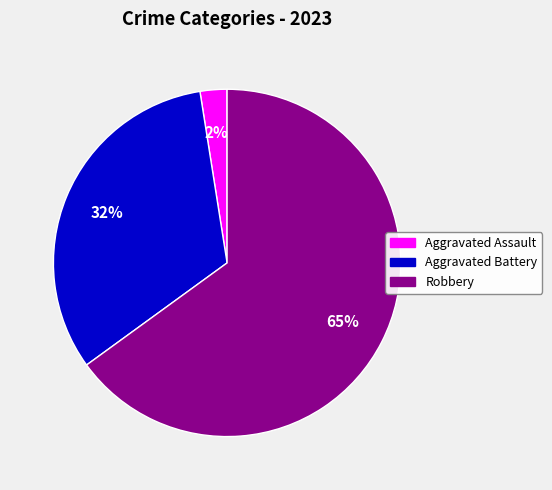

To the nearest percent, what is the average slice percentage?

33%